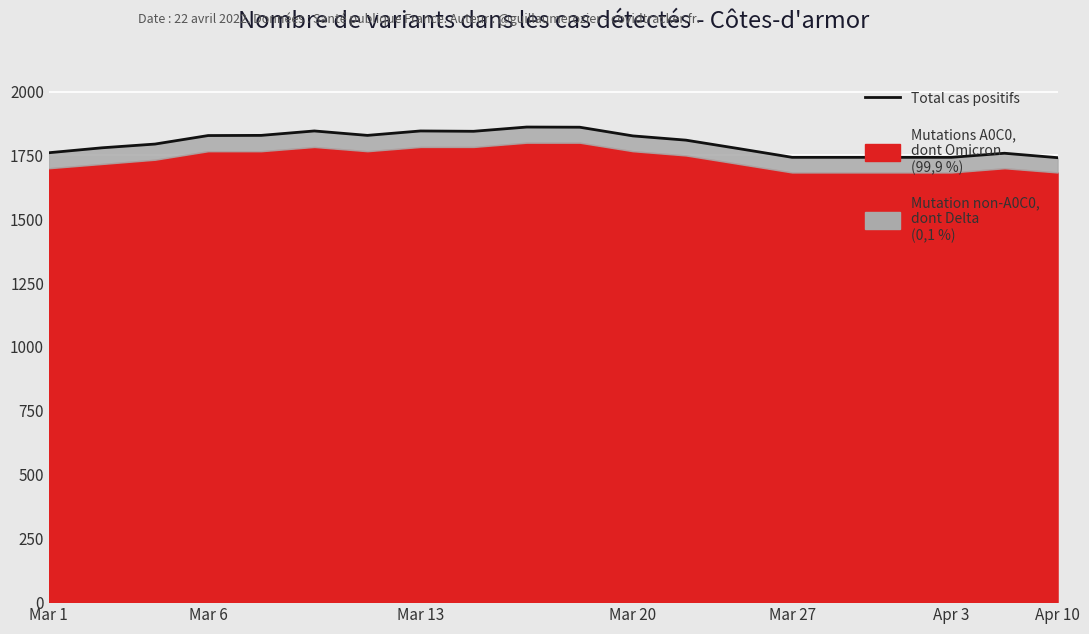

How many lines are shown in the chart?

1